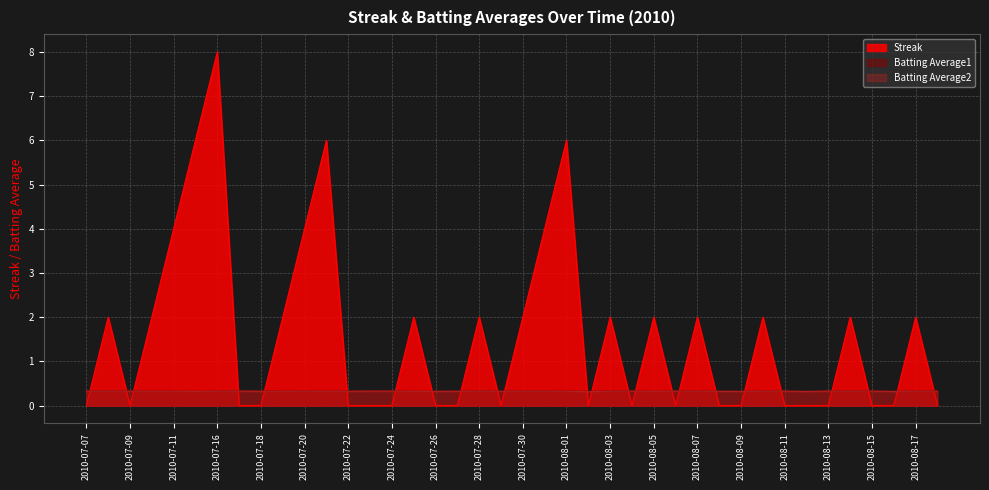

Between 2010-07-25 and 2010-08-04, which series saw the biggest shift?

Streak